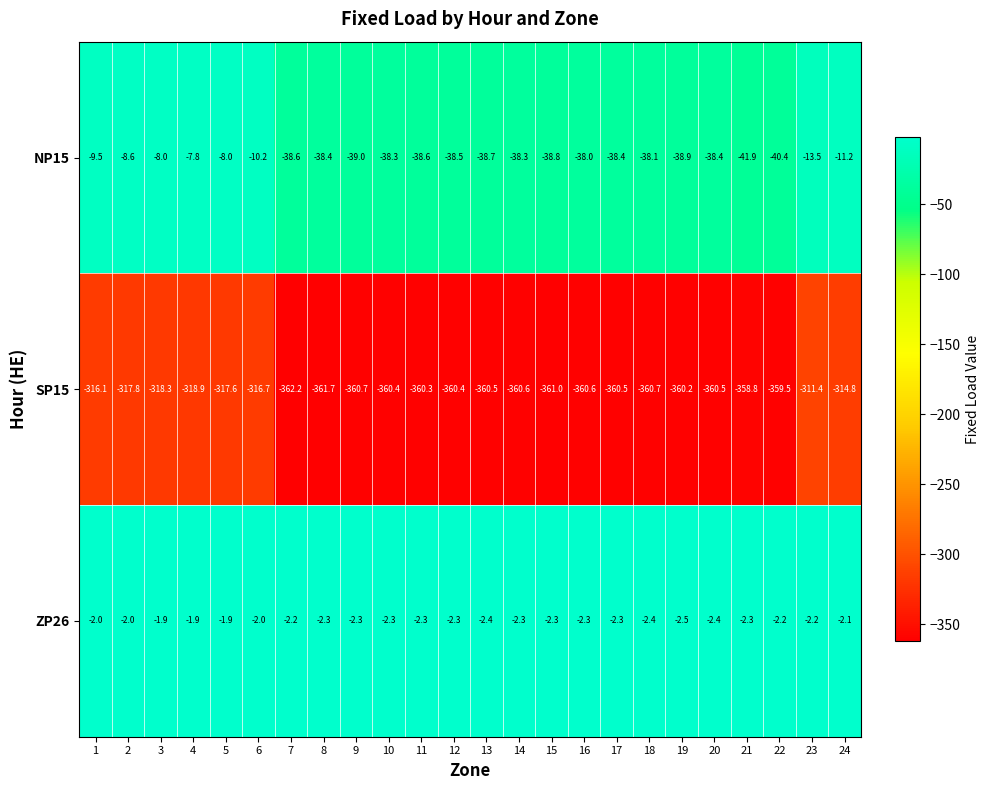

At which label is NP15 closest to -24?

23